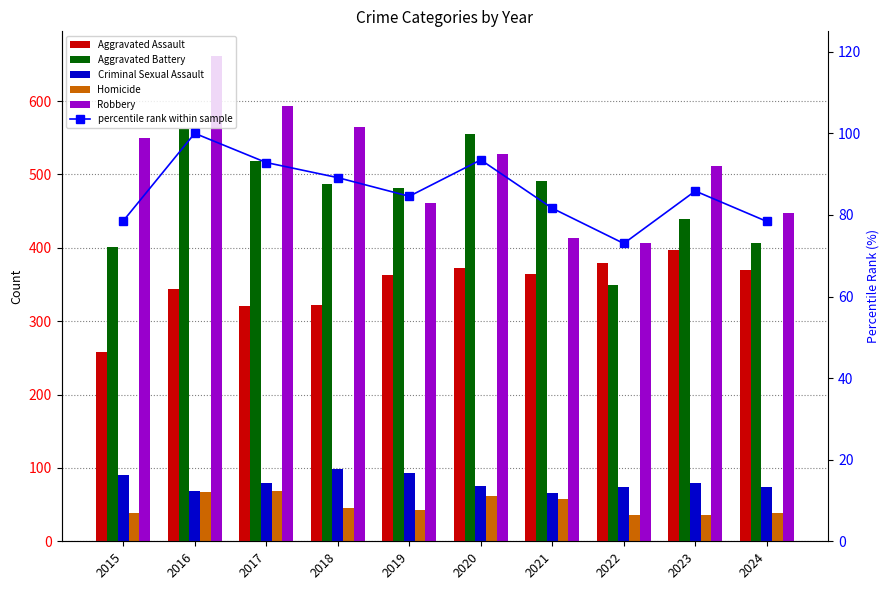

Reading left to right, transcribe all the data shown in this chart.

Aggravated Assault: 258.0	344.0	321.0	322.0	363.0	373.0	364.0	379.0	397.0	370.0
Aggravated Battery: 401.0	562.0	519.0	487.0	481.0	555.0	491.0	349.0	439.0	407.0
Criminal Sexual Assault: 90.0	69.0	80.0	99.0	93.0	75.0	66.0	74.0	80.0	74.0
Homicide: 39.0	67.0	68.0	46.0	43.0	62.0	57.0	36.0	36.0	38.0
Robbery: 550.0	662.0	594.0	565.0	461.0	528.0	413.0	406.0	511.0	447.0
percentile rank within sample: 78.5	100.0	92.8	89.1	84.6	93.5	81.6	73.0	85.9	78.4